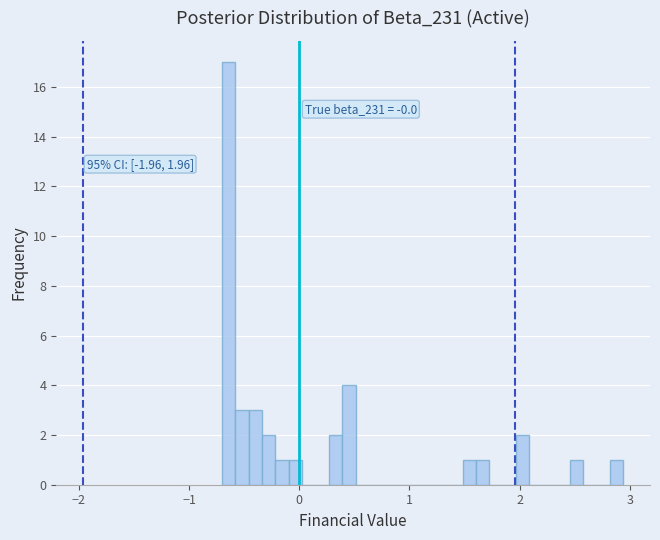

Read against the x-axis, roughly where is the centre of the tallest bar?

-0.6